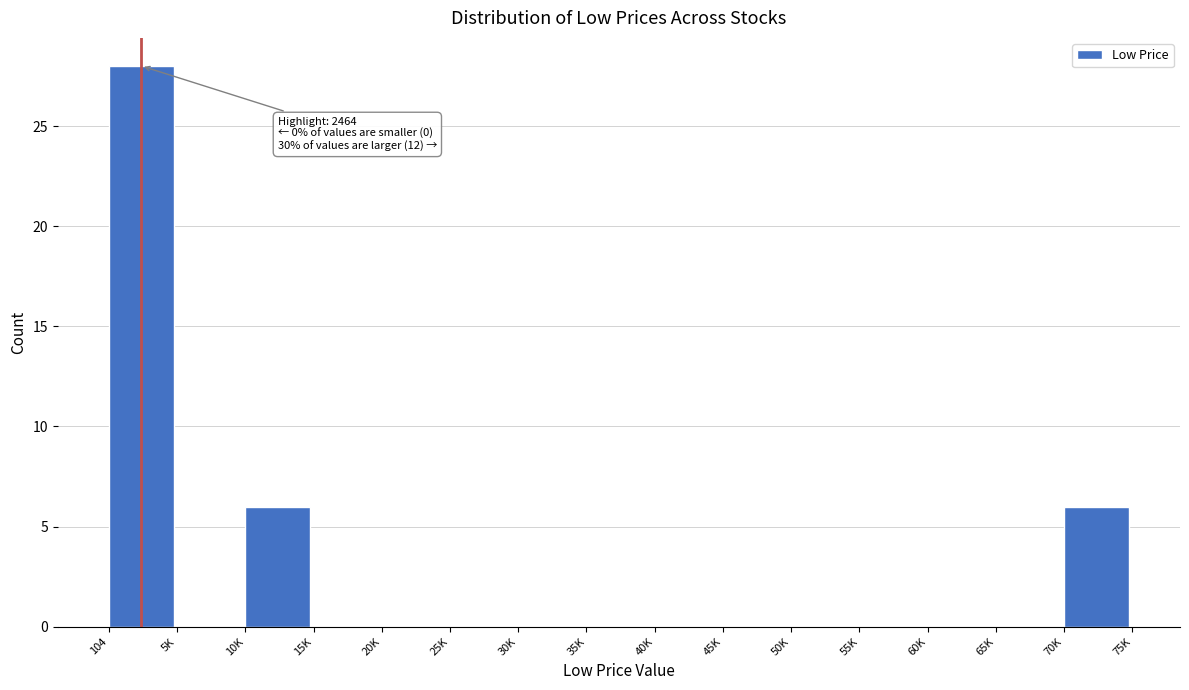

Reading left to right, transcribe all the data shown in this chart.

104=28	5K=0	10K=6	15K=0	20K=0	25K=0	30K=0	35K=0	40K=0	45K=0	50K=0	55K=0	60K=0	65K=0	70K=6